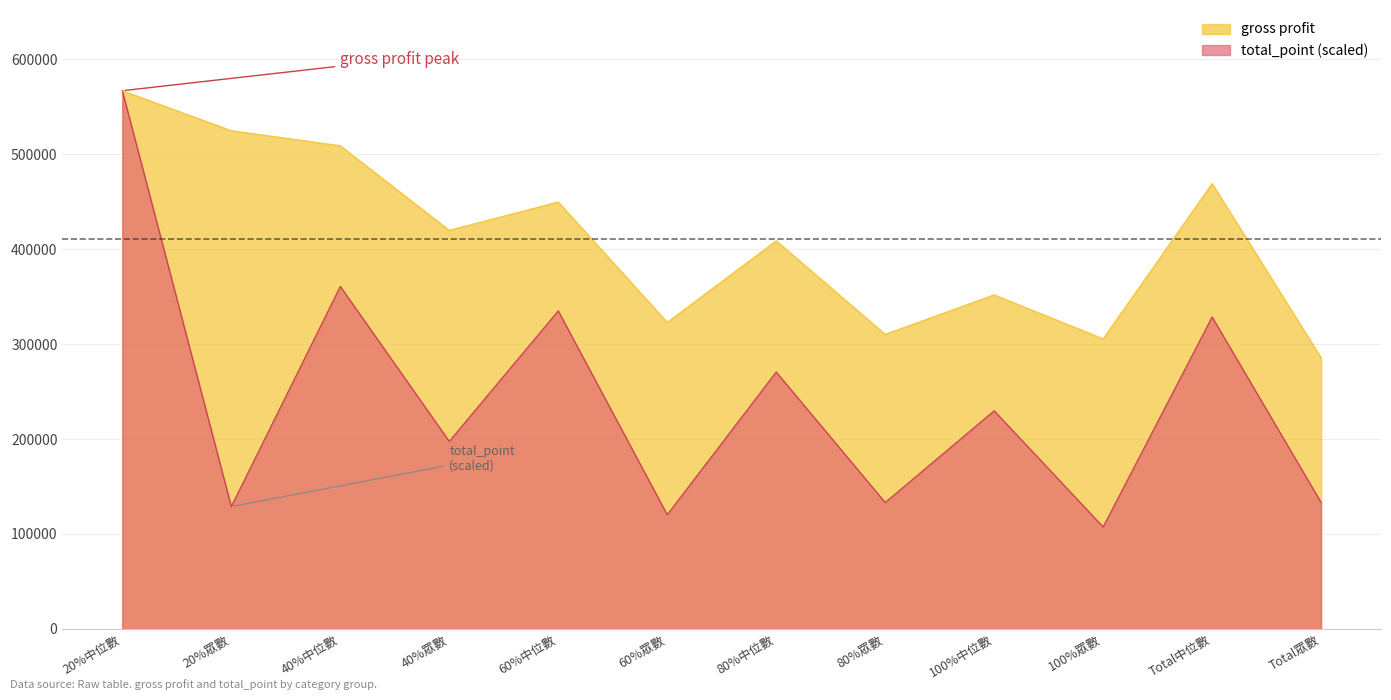

What is the difference between the highest and lowest values at 60%中位數?

114702.0